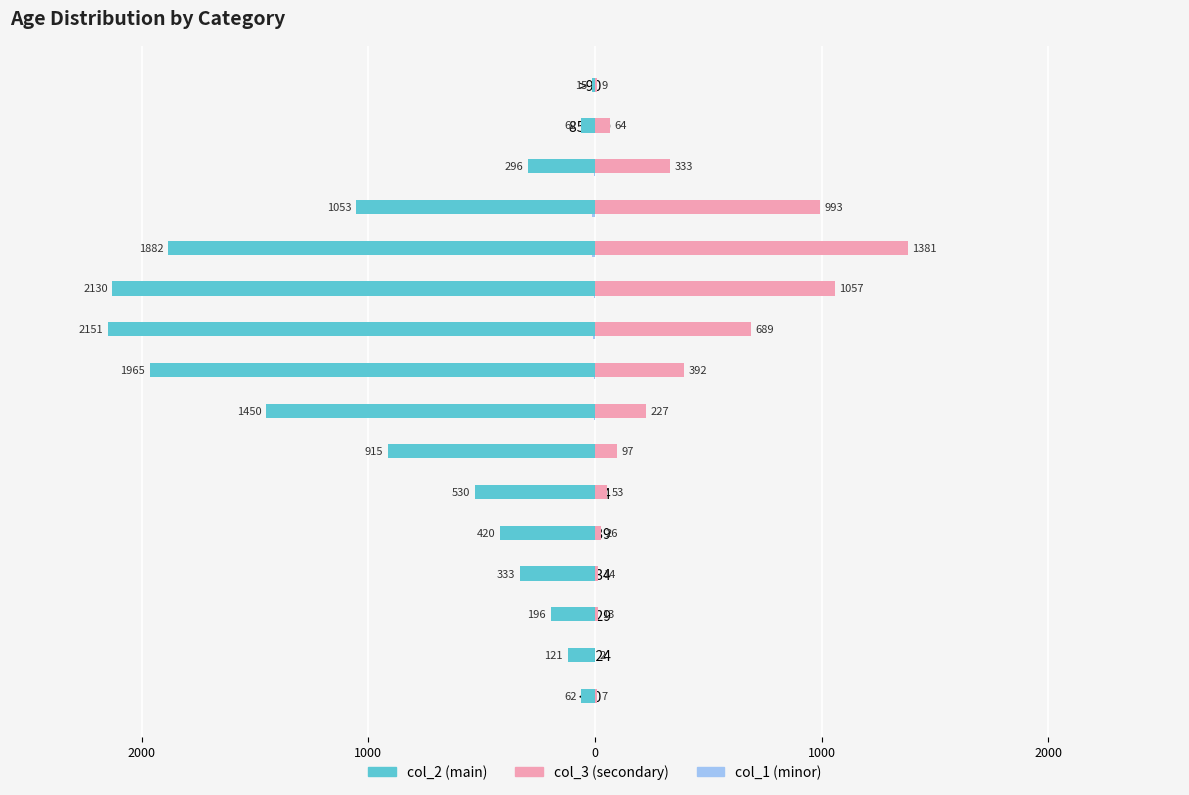

How many bars are there in total?

48